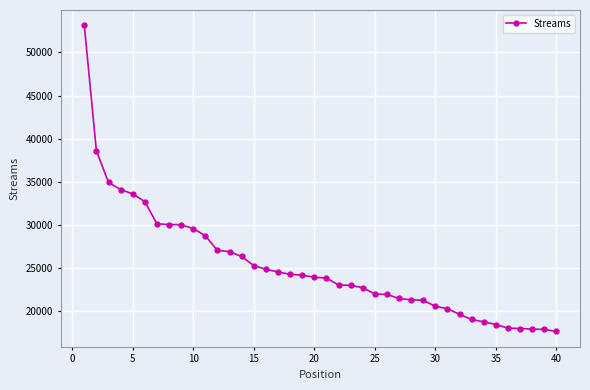

What is the smallest value displayed?

17605